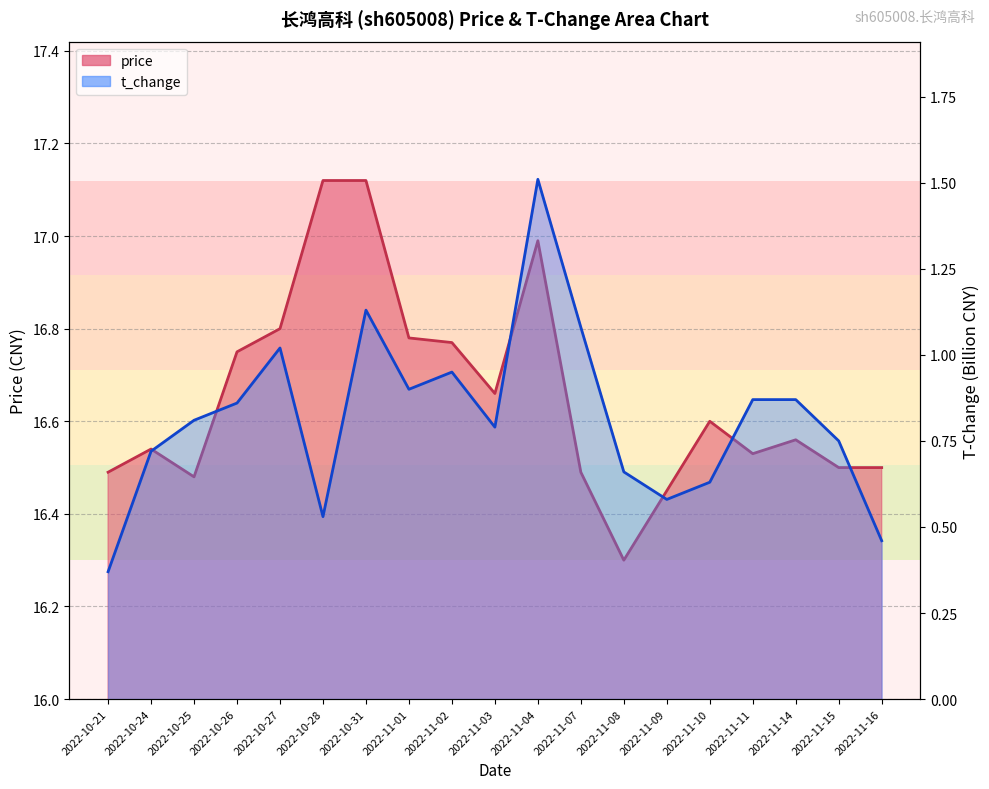

How many interior local peaks does the price series have?

4